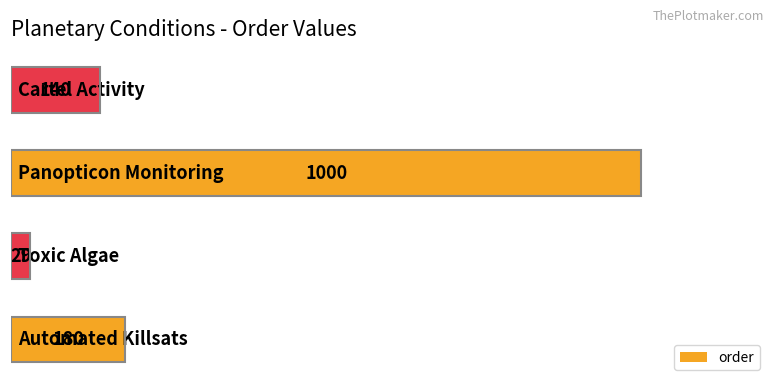

What is the minimum value shown in the chart?

29